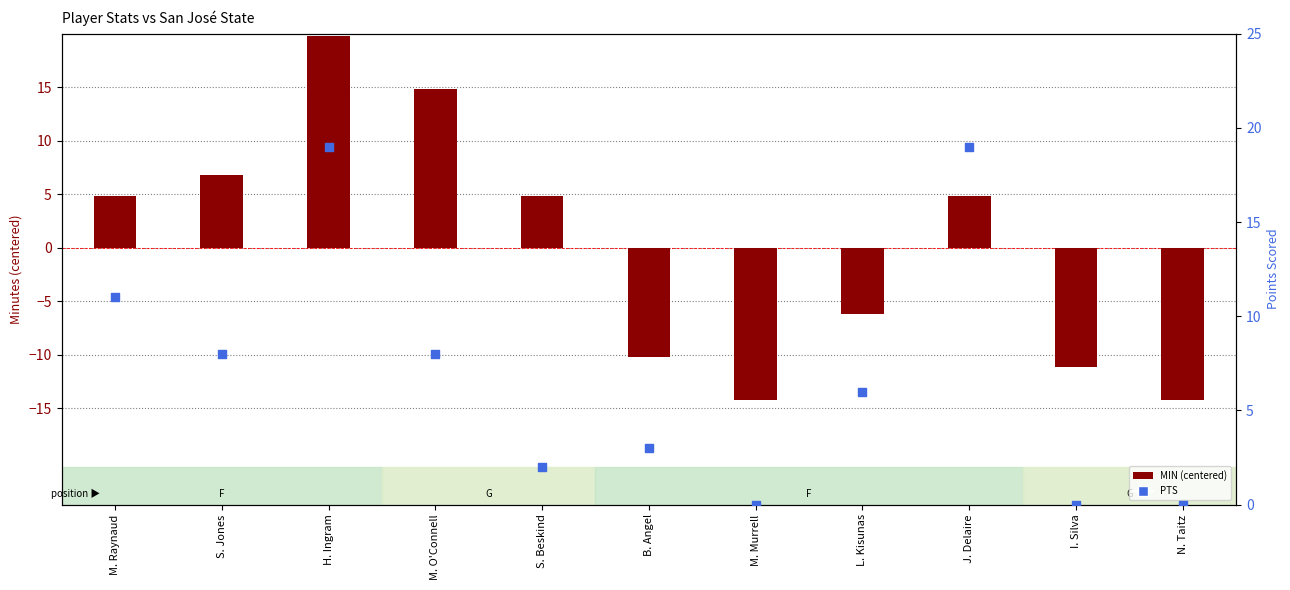

Which series has the largest total across all categories?

PTS